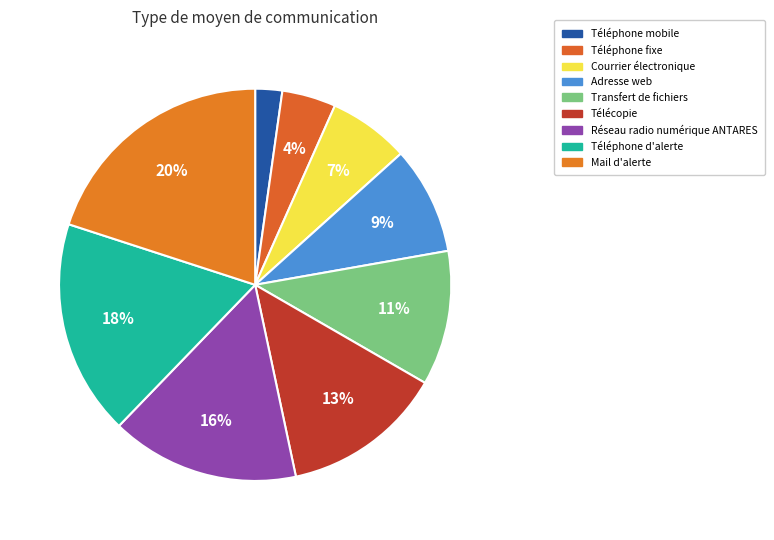

The Courrier électronique slice represents 17% of the pie. True or false?

False